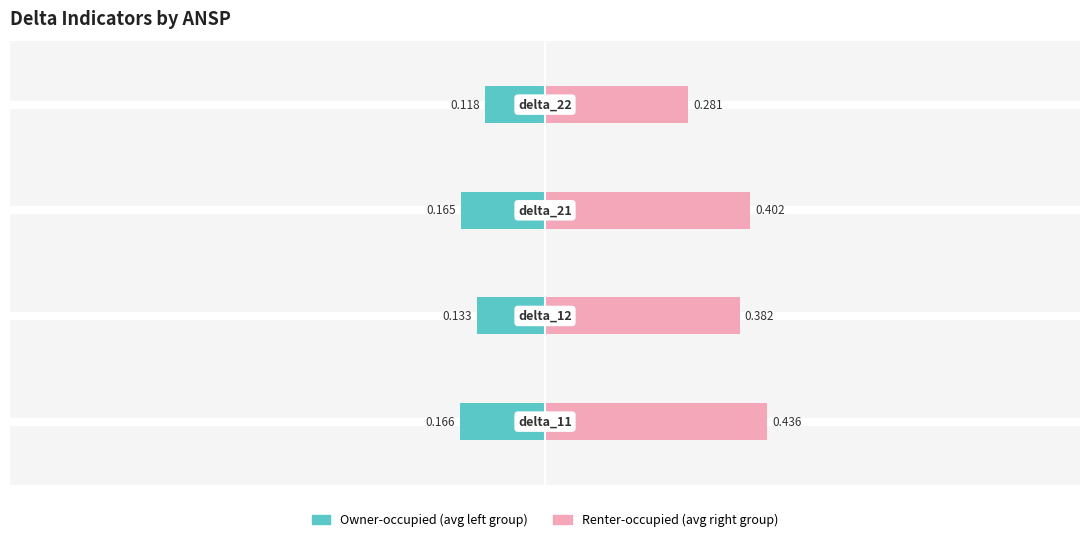

True or false: Owner-occupied has a value of -0.1 at 3.

False